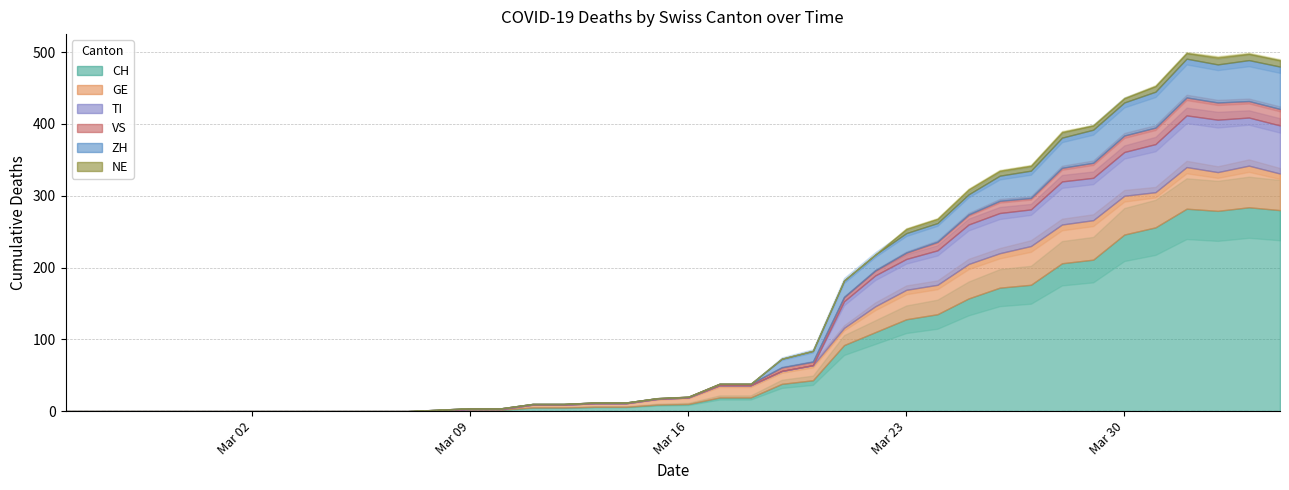

What is the sum of the CH values at 3 and 17?

6